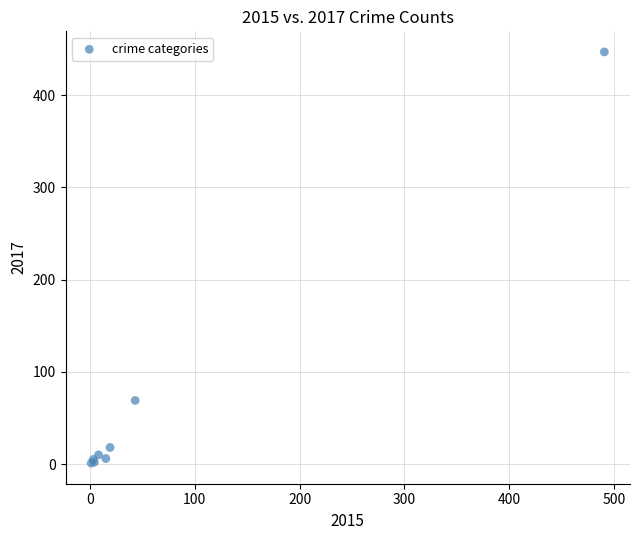

What Y value in the scatter plot is closest to 224?

69